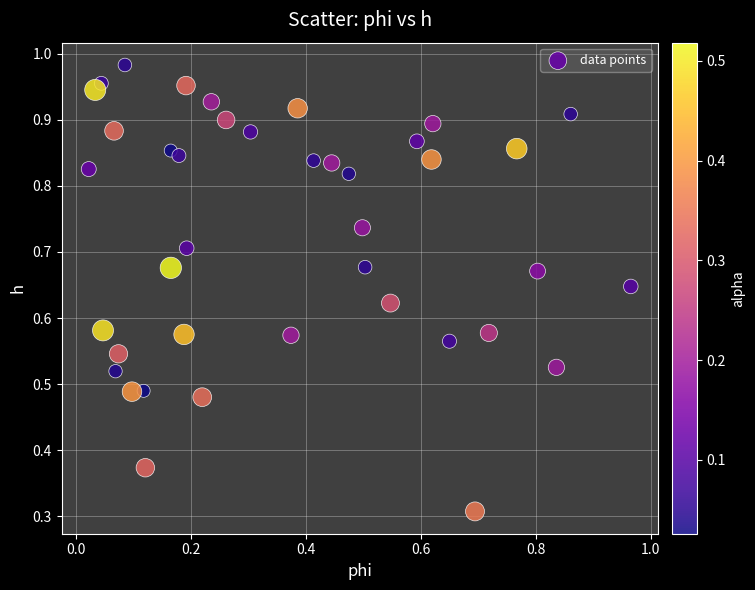

How many points are shown in the scatter plot?

40